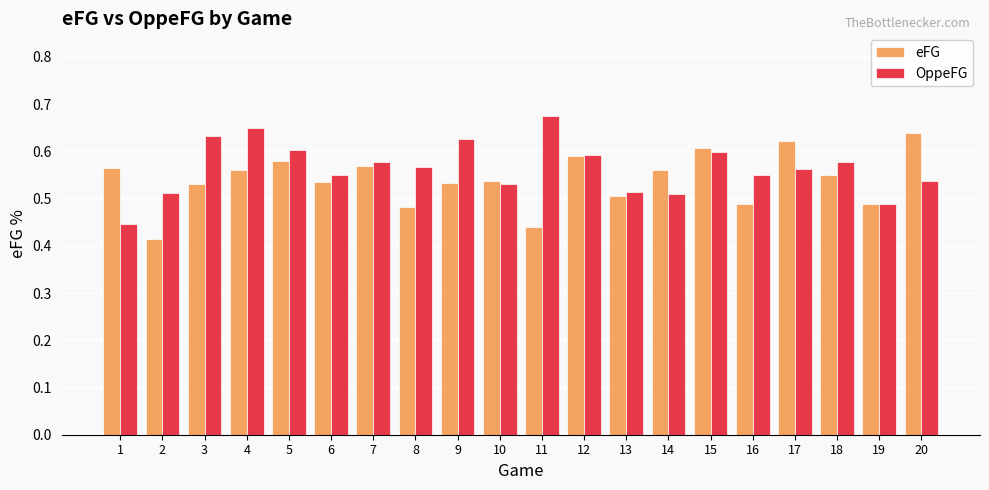

The value of eFG at 18 is 0.3. True or false?

False